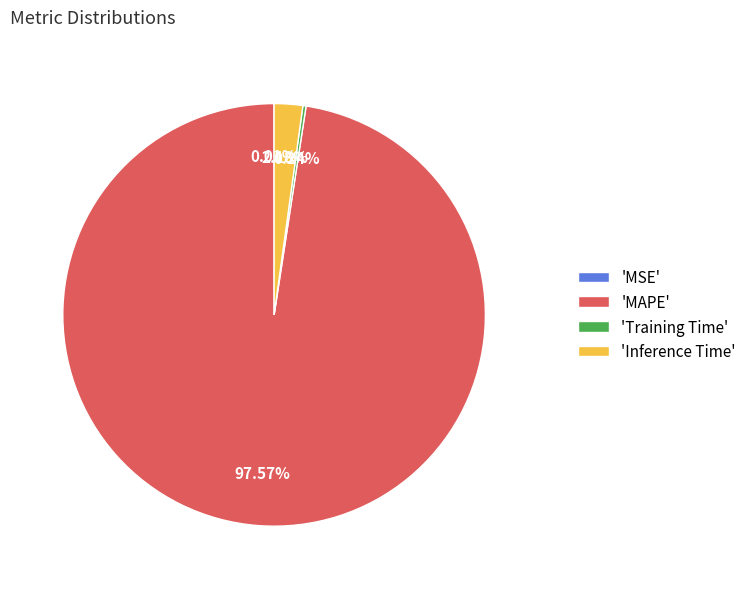

Is there a majority slice in this chart?

Yes